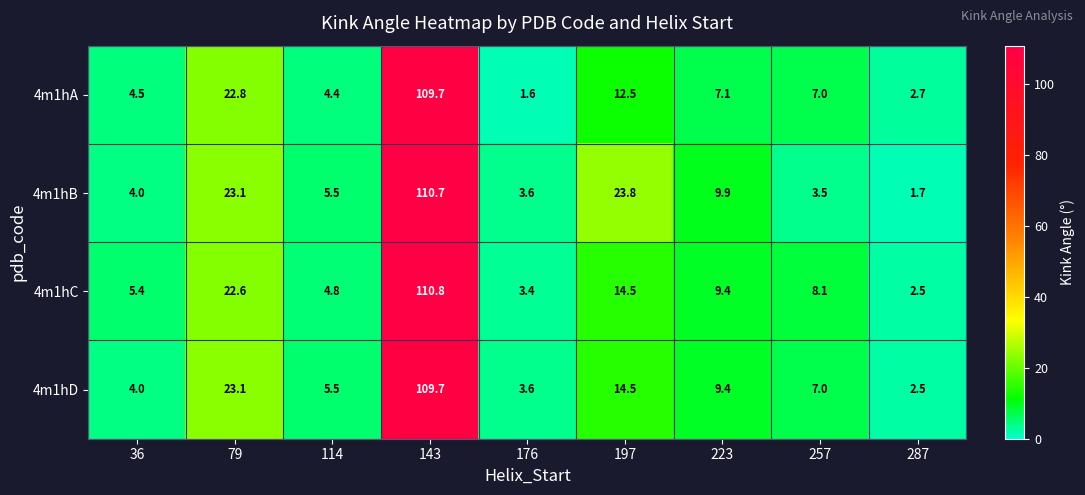

What is the difference between the 4m1hB values at 36 and 114?

1.5